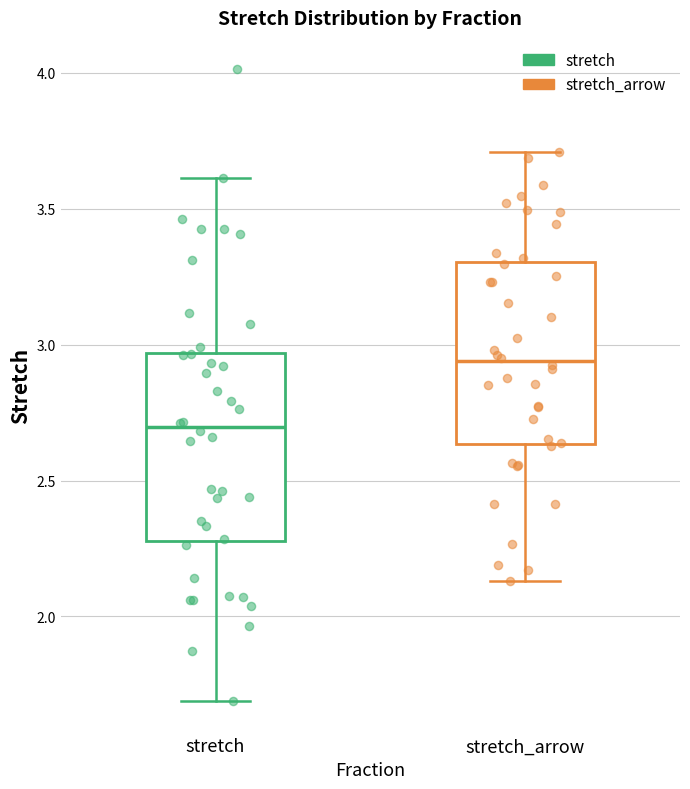

Where does the upper whisker of the box for stretch_arrow end on the y-axis? The values are not printed on the chart, so give them approximately, as read against the axis.

3.70